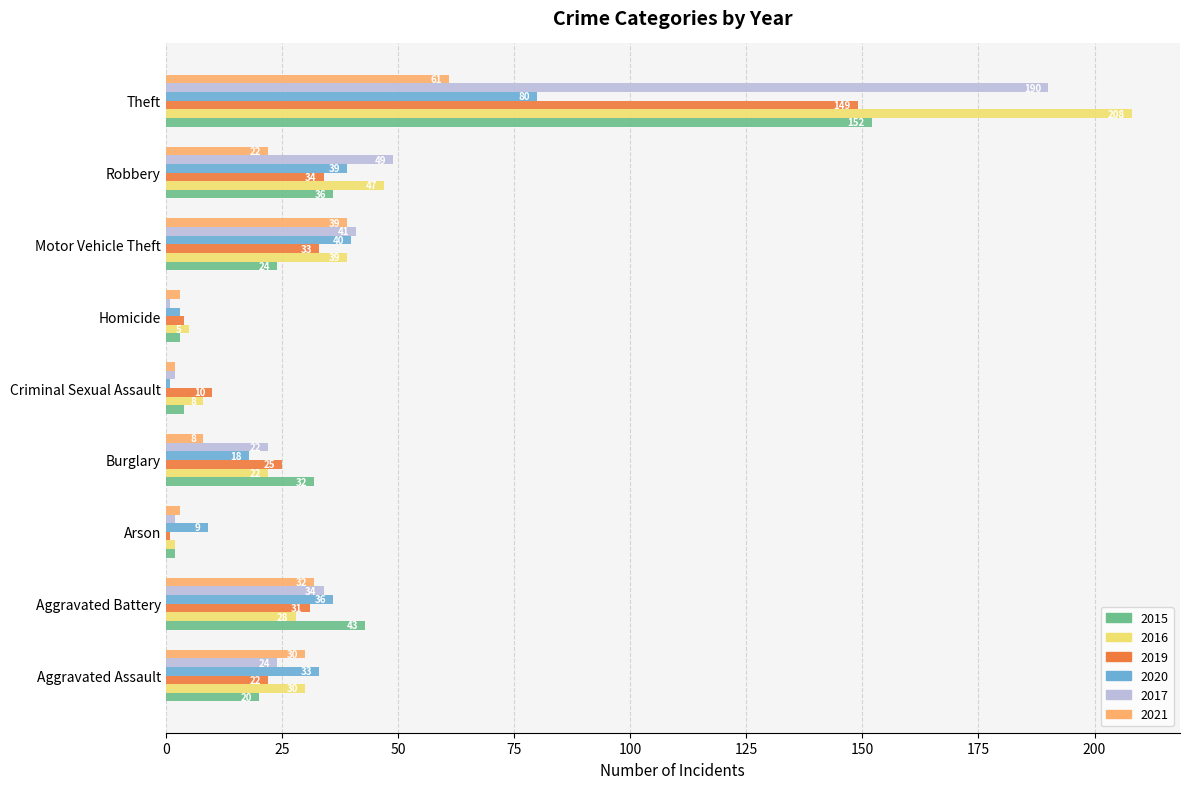

At which label does 2016 reach its minimum?

Arson